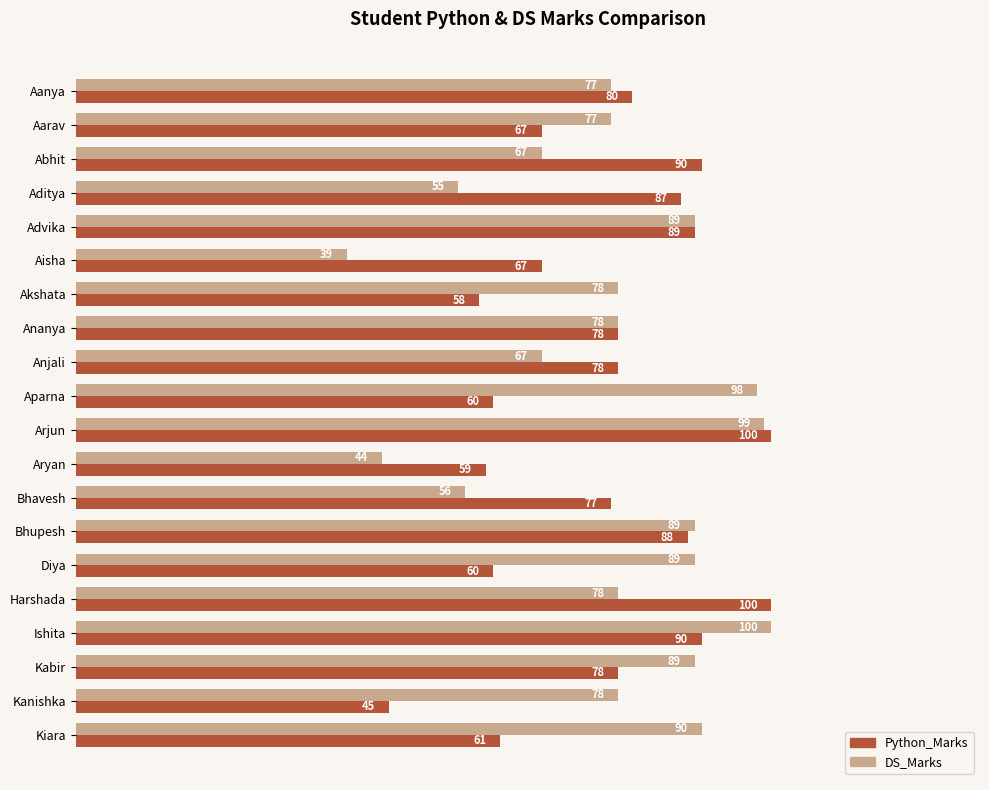

At which label does Python_Marks reach its minimum?

Kanishka